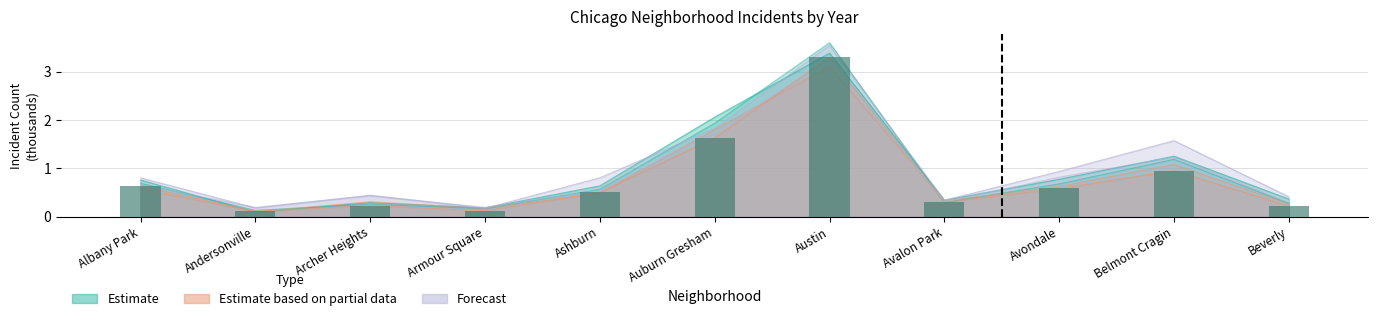

What is the sum of the values at Belmont Cragin and Andersonville?

1.1